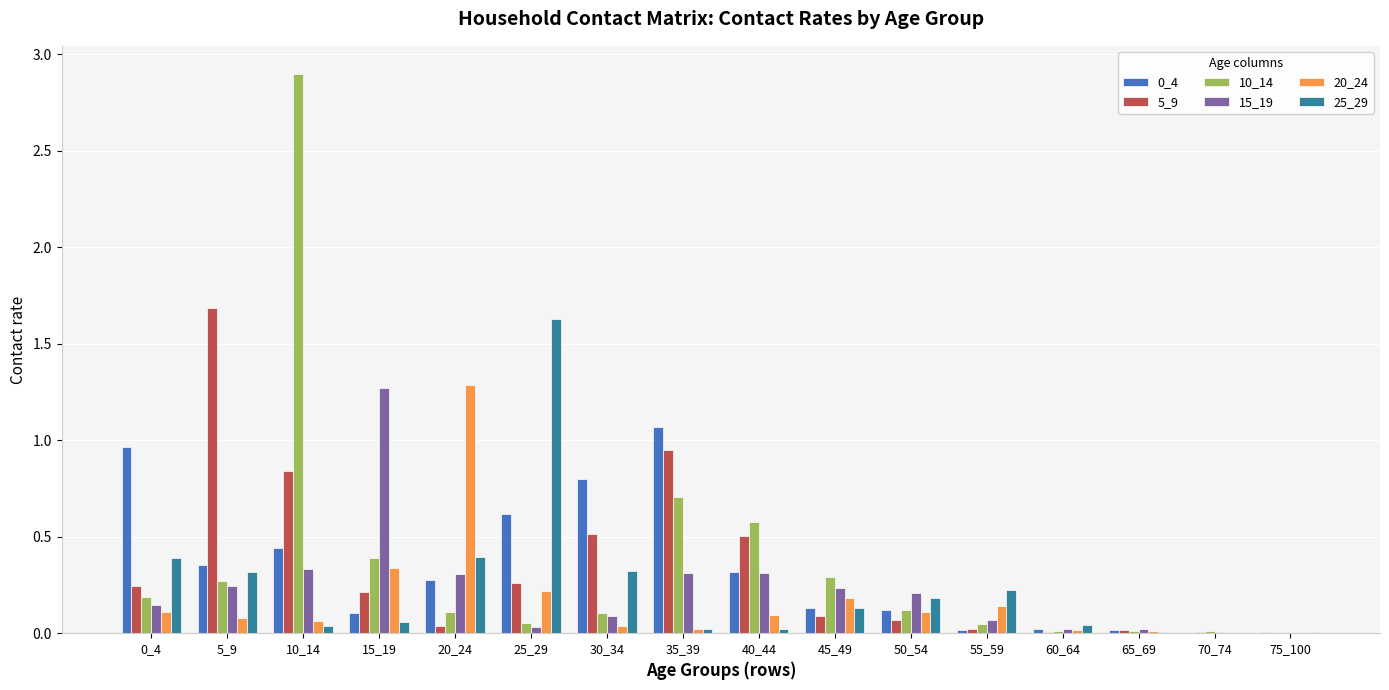

What is the sum of all 0_4 values?

5.3